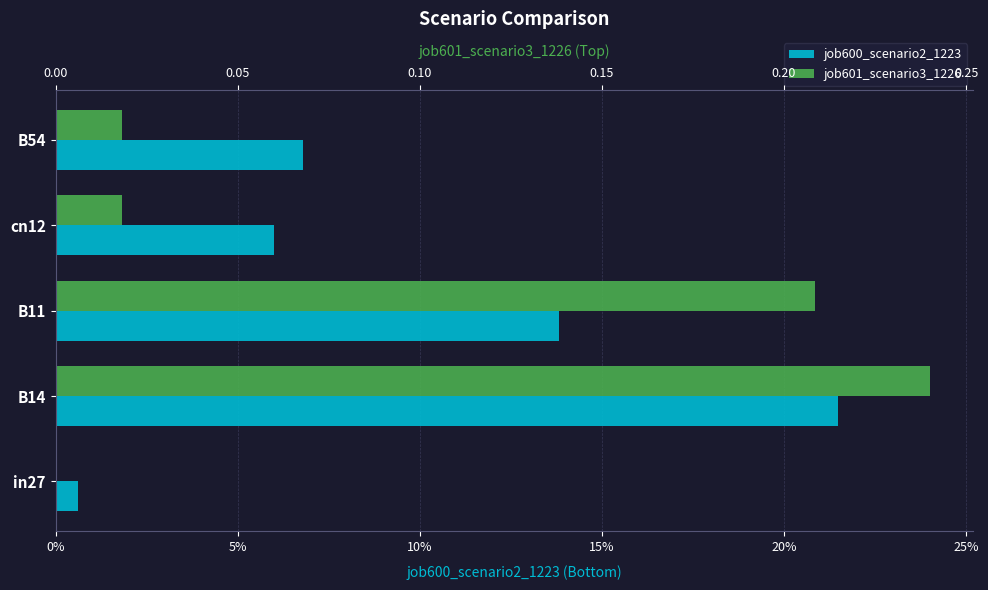

Rank the series at 0% from highest to lowest value.

job600_scenario2_1223, job601_scenario3_1226